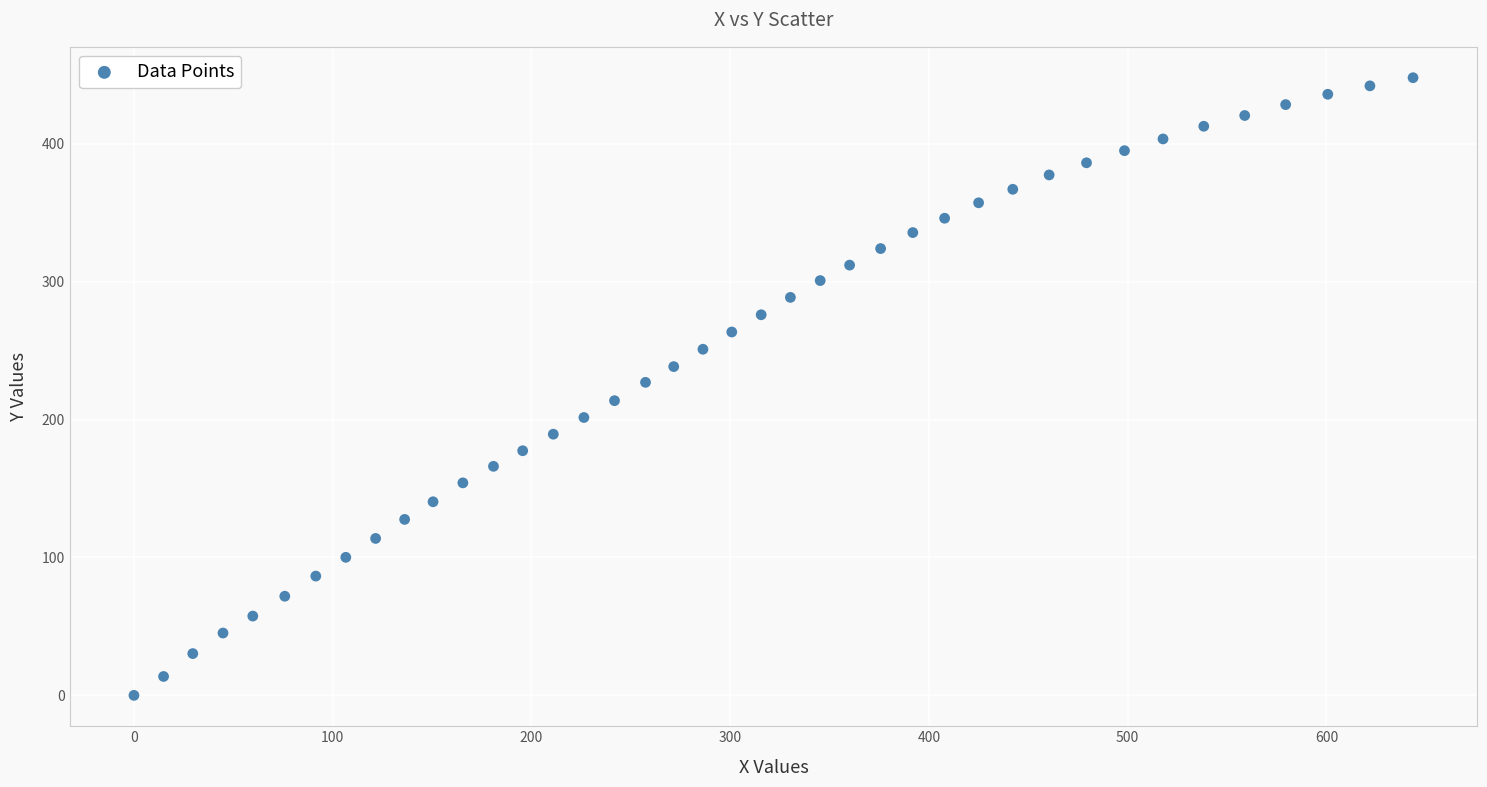

What is the range of X values (max minus min)?

643.6